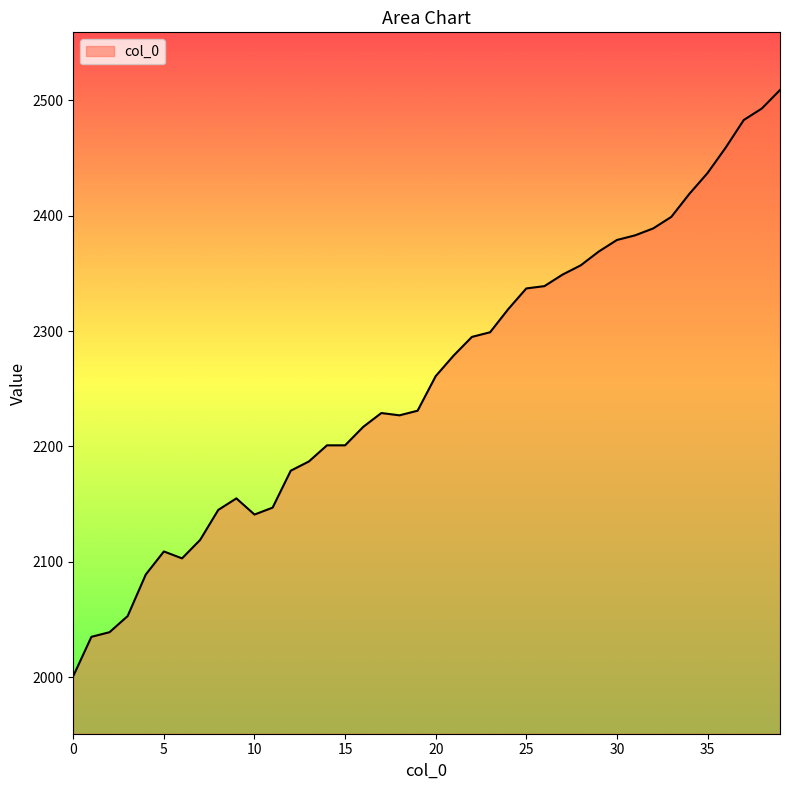

Count the number of data series in this chart.

1